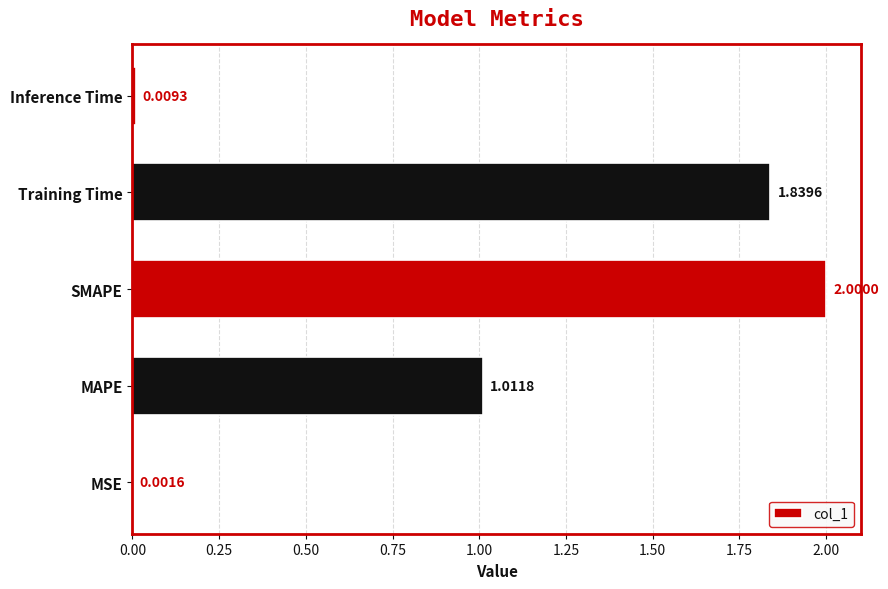

Which has a higher value, Training Time or Inference Time?

Training Time